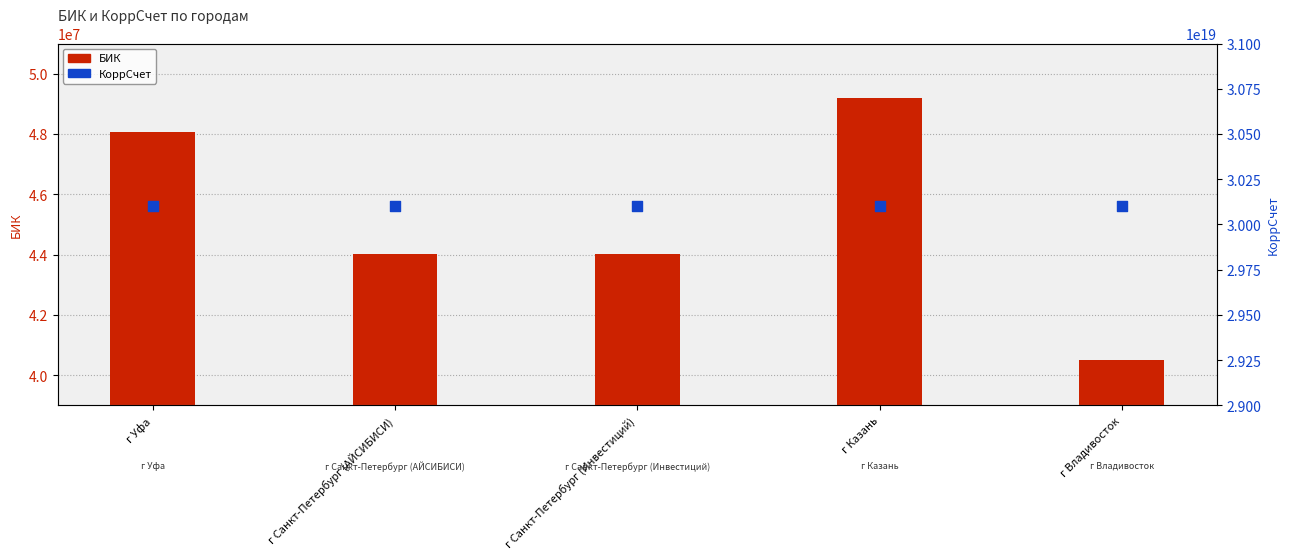

Which series has the widest spread of Y values?

КоррСчет